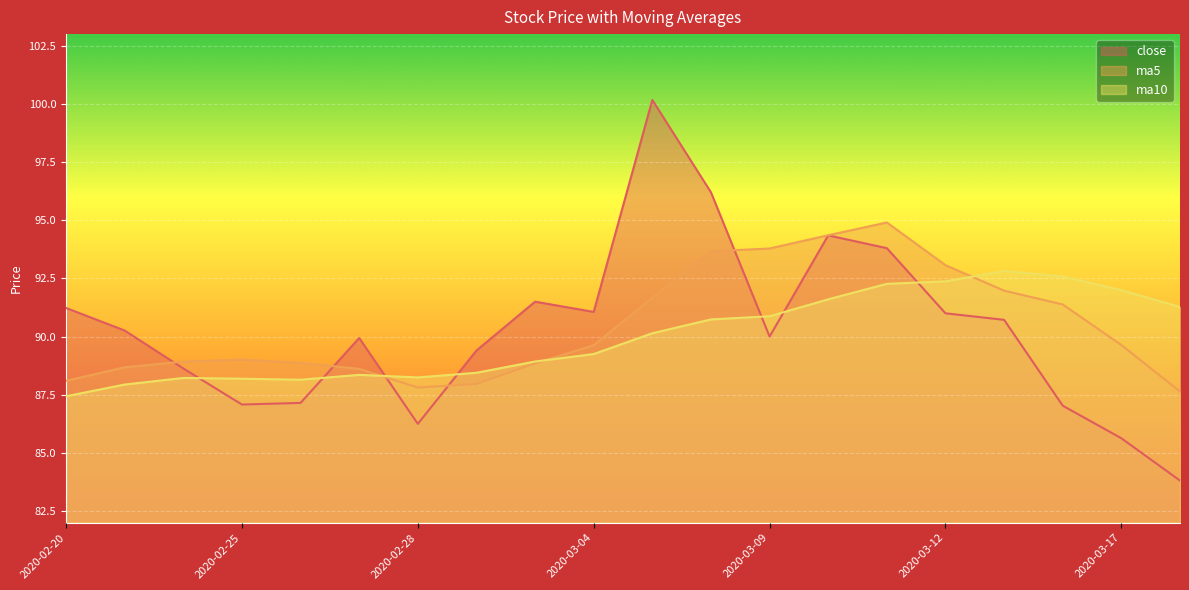

What is the difference between the highest and lowest values at 2020-03-17?

6.4